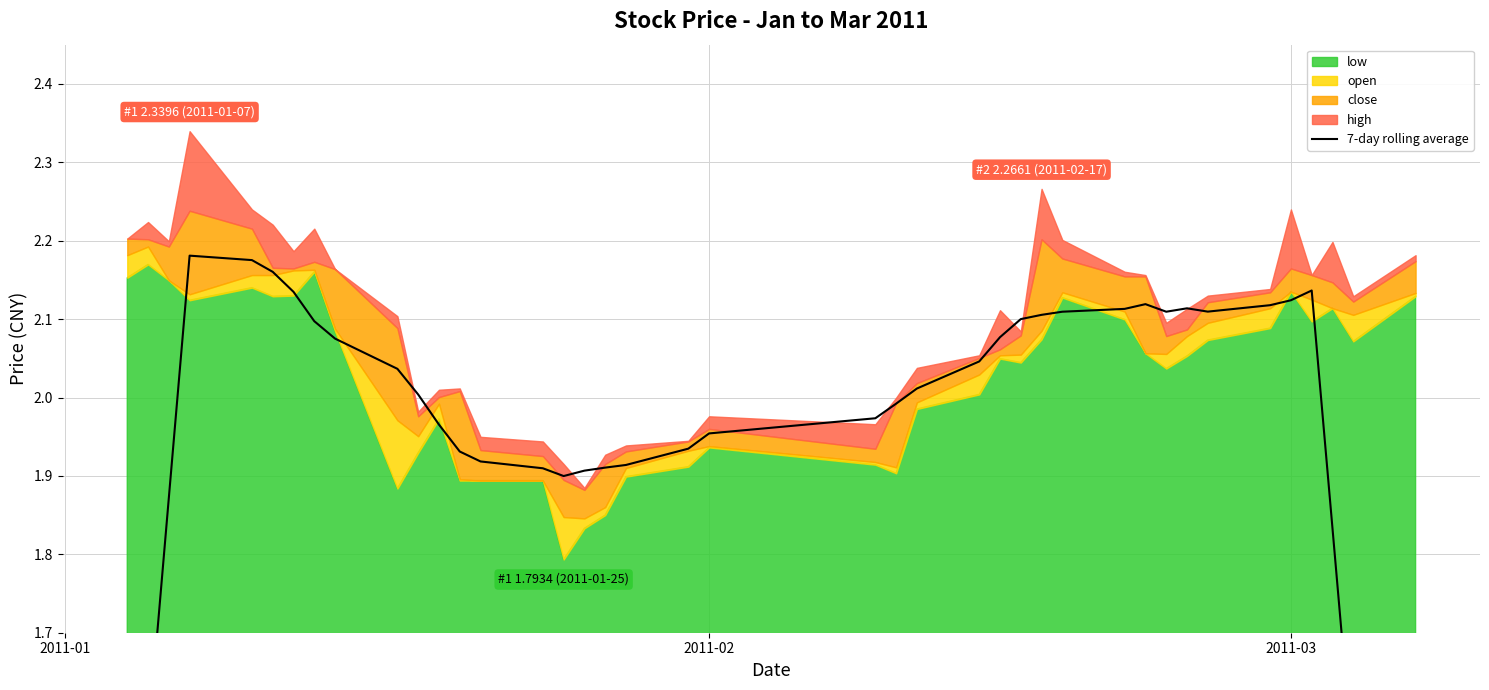

Count the number of values greater than 2.

22